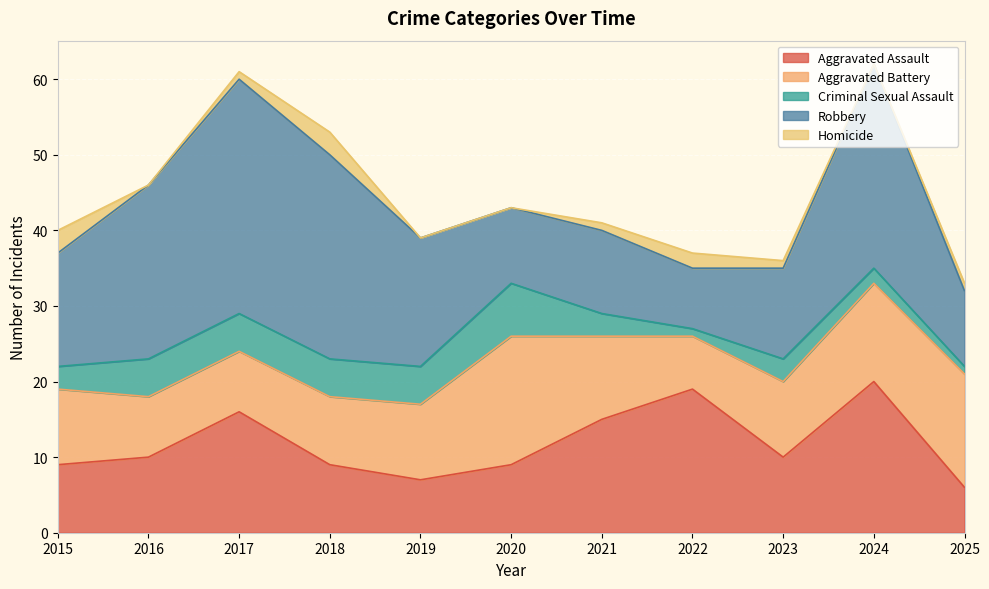

Where is the first local maximum for Robbery?

2017